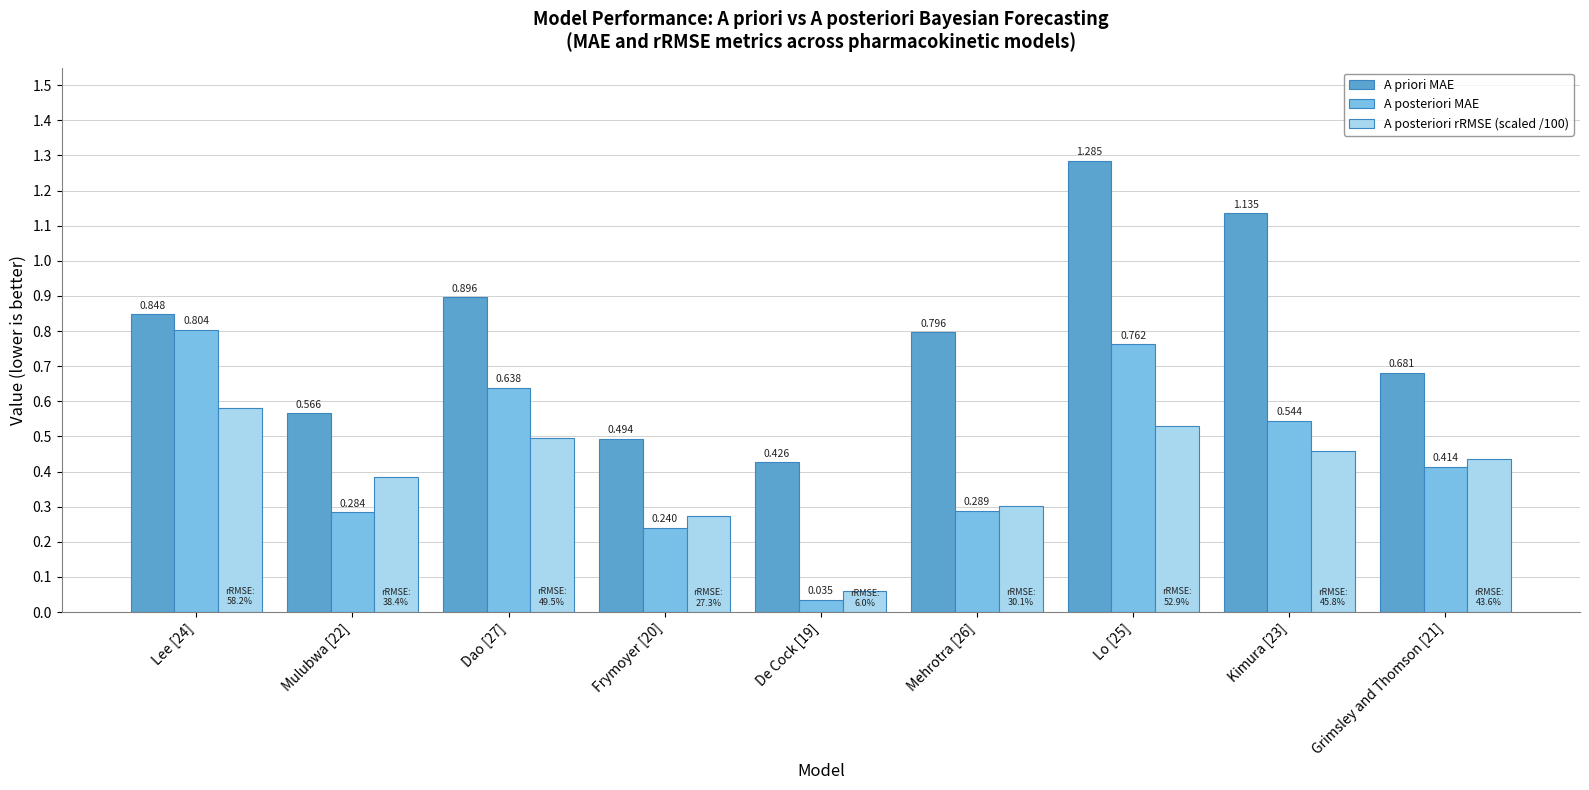

Which series has the largest total across all categories?

A priori MAE